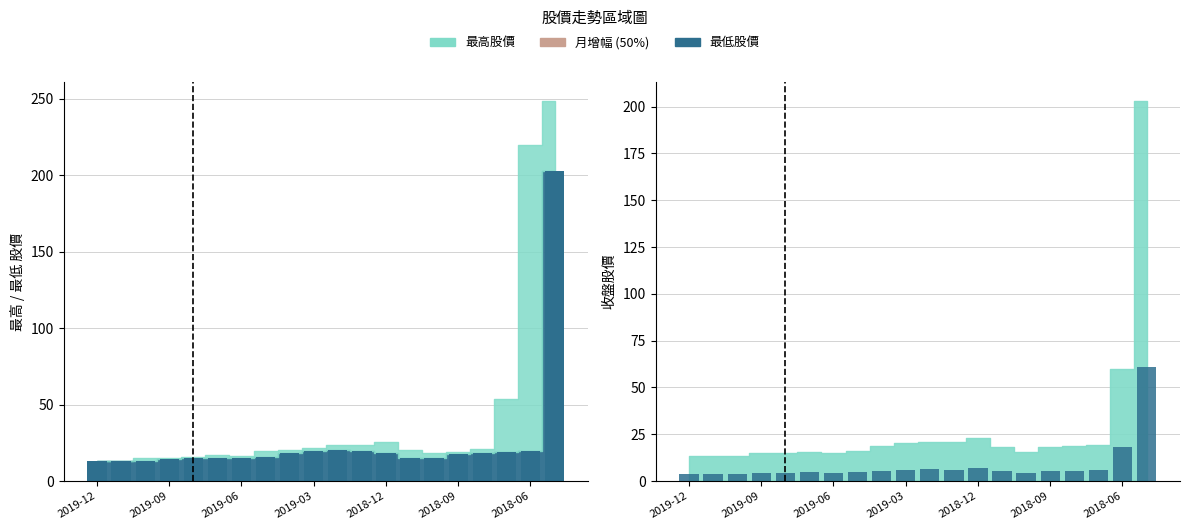

True or false: the data shows 18.0 at 2018-06.

True